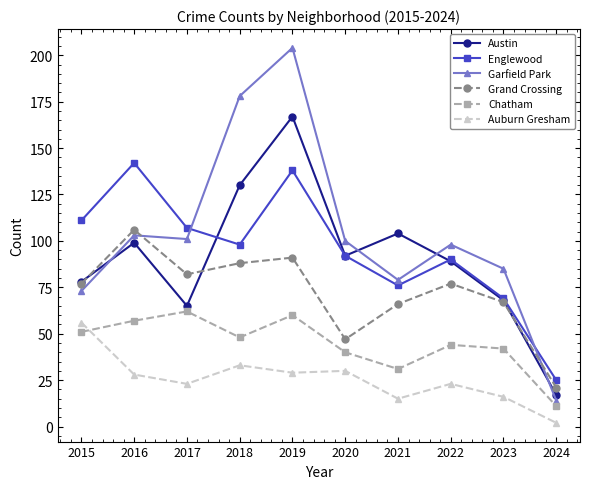

What is the value of the Auburn Gresham point at the 7th from the left?

15